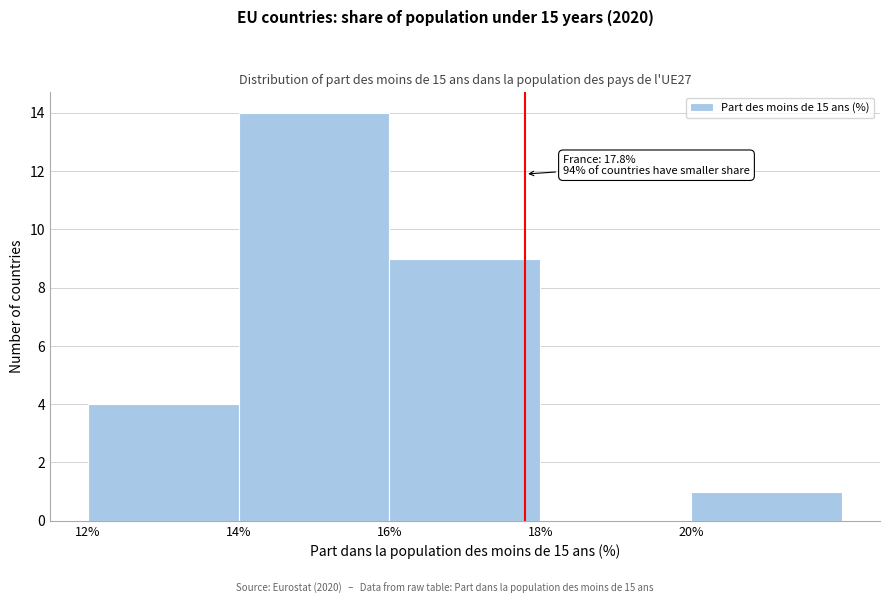

Over which range of the x-axis is the bar tallest?

14 to 16